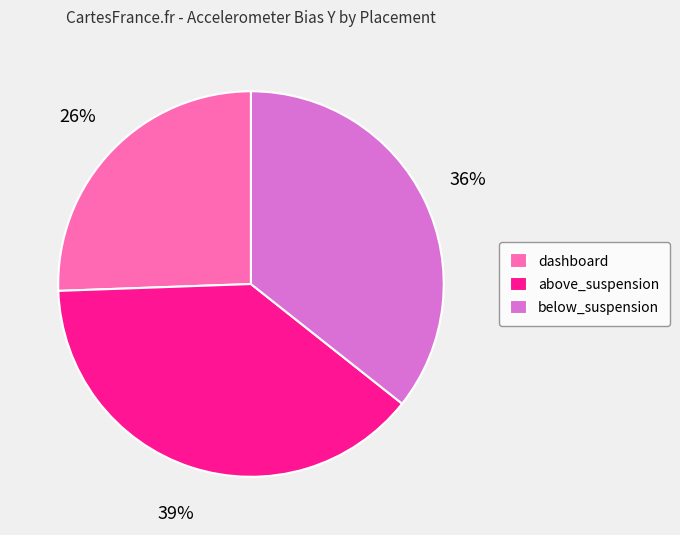

To the nearest percent, what is the difference between the largest and smallest slice percentages?

13%